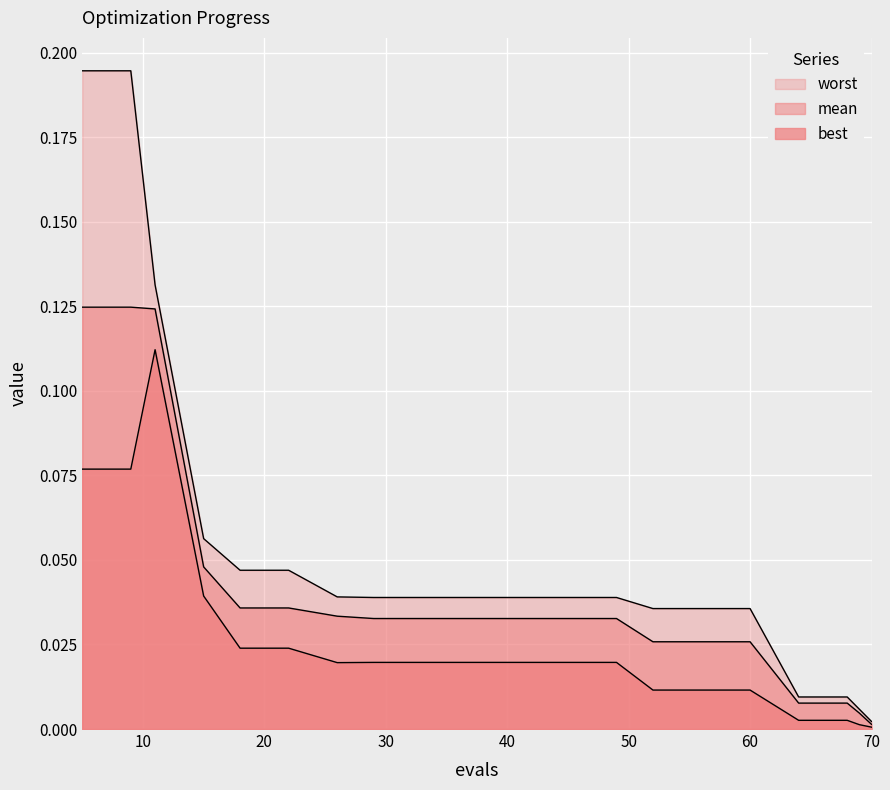

The mean series shows 0.1 at 9. True or false?

True